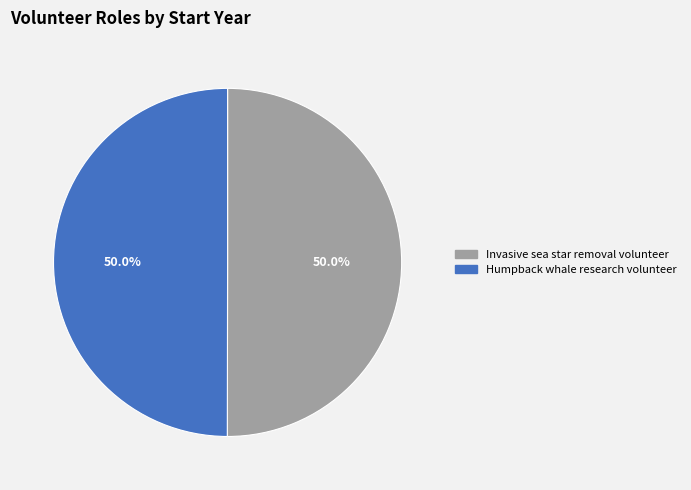

Is it true that Invasive sea star removal volunteer is 55% of the pie?

False